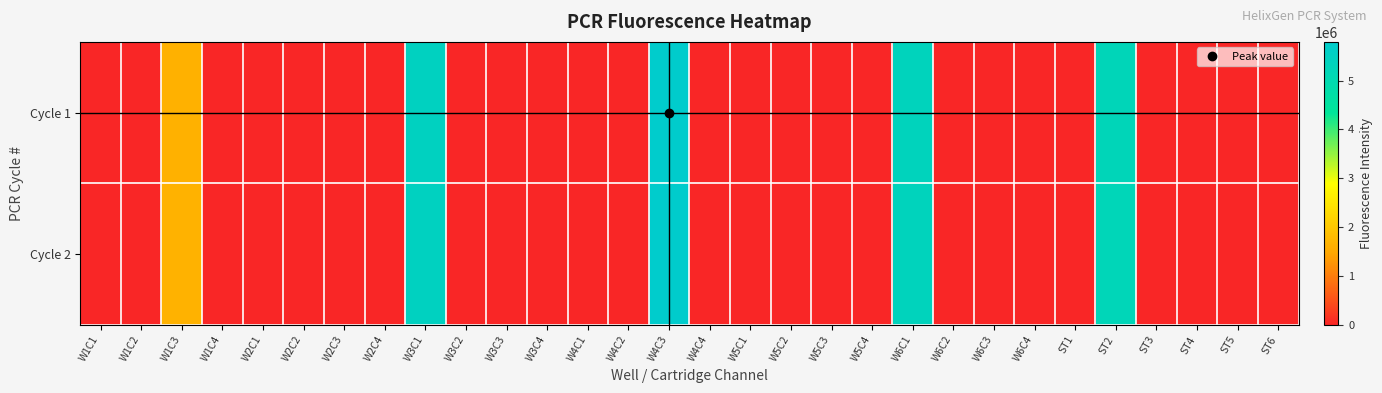

Reading left to right, transcribe all the data shown in this chart.

Cycle 1: W1C1=0	W1C2=0	W1C3=1646970	W1C4=0	W2C1=0	W2C2=0	W2C3=0	W2C4=0	W3C1=5469440	W3C2=0	W3C3=0	W3C4=0	W4C1=0	W4C2=0	W4C3=5791091	W4C4=0	W5C1=0	W5C2=0	W5C3=0	W5C4=0	W6C1=5354986	W6C2=0	W6C3=0	W6C4=0	ST1=0	ST2=5228121	ST3=0	ST4=0	ST5=0	ST6=32
Cycle 2: W1C1=0	W1C2=0	W1C3=1652139	W1C4=0	W2C1=0	W2C2=0	W2C3=0	W2C4=0	W3C1=5459987	W3C2=0	W3C3=0	W3C4=0	W4C1=0	W4C2=0	W4C3=5780631	W4C4=0	W5C1=0	W5C2=0	W5C3=0	W5C4=0	W6C1=5345554	W6C2=0	W6C3=0	W6C4=0	ST1=0	ST2=5225343	ST3=0	ST4=0	ST5=0	ST6=33